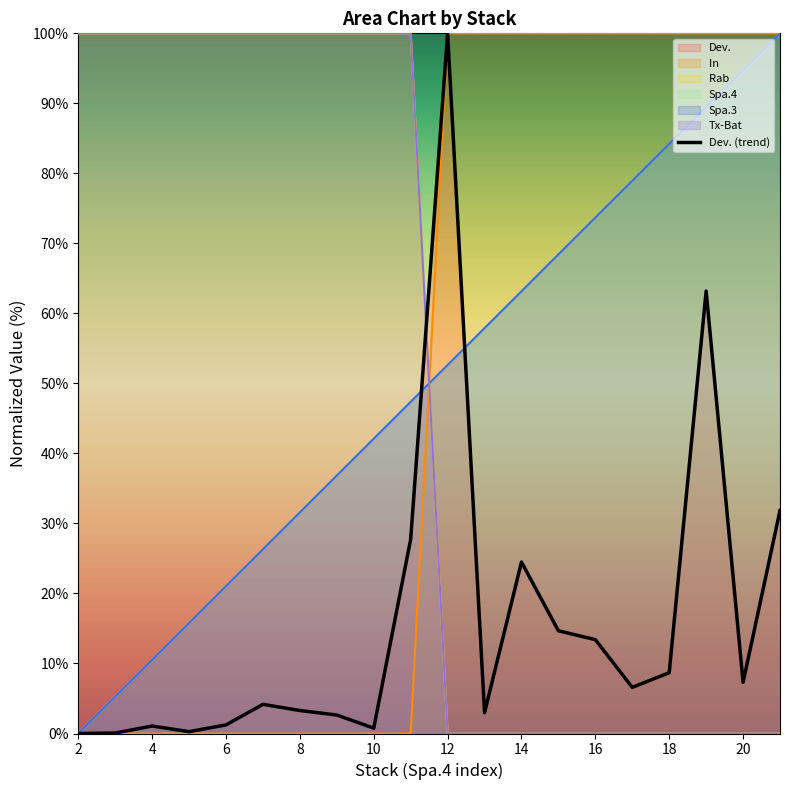

What is the approximate value at 12?

100.0